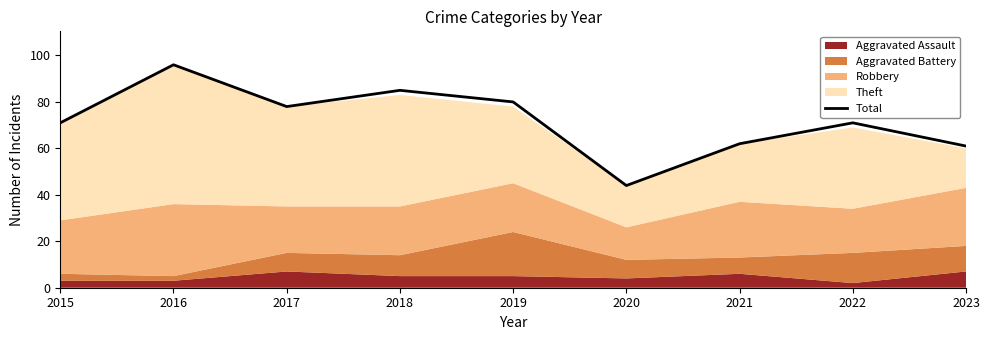

Reading left to right, transcribe all the data shown in this chart.

2015=71	2016=96	2017=78	2018=85	2019=80	2020=44	2021=62	2022=71	2023=61